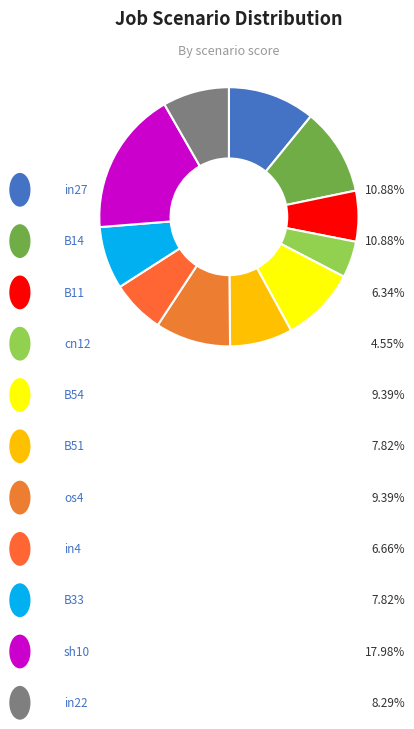

To the nearest percent, what is the average slice percentage?

9%